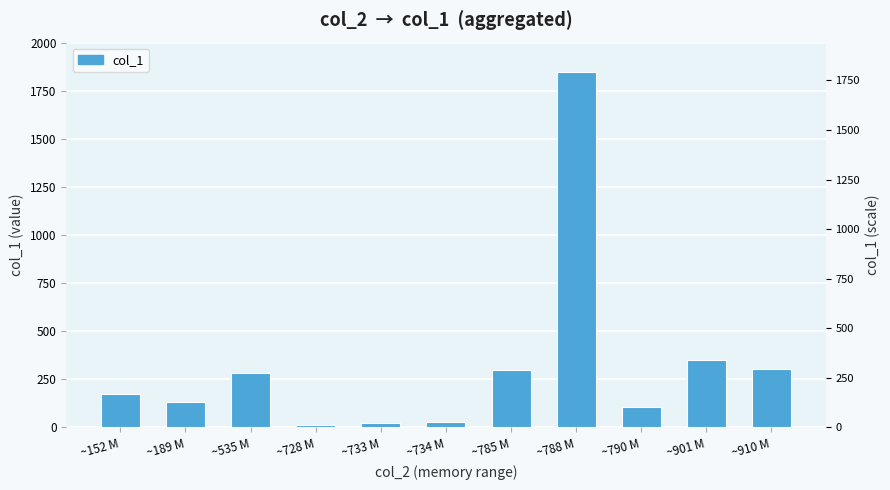

What is the difference between the second highest and minimum values?

340.7